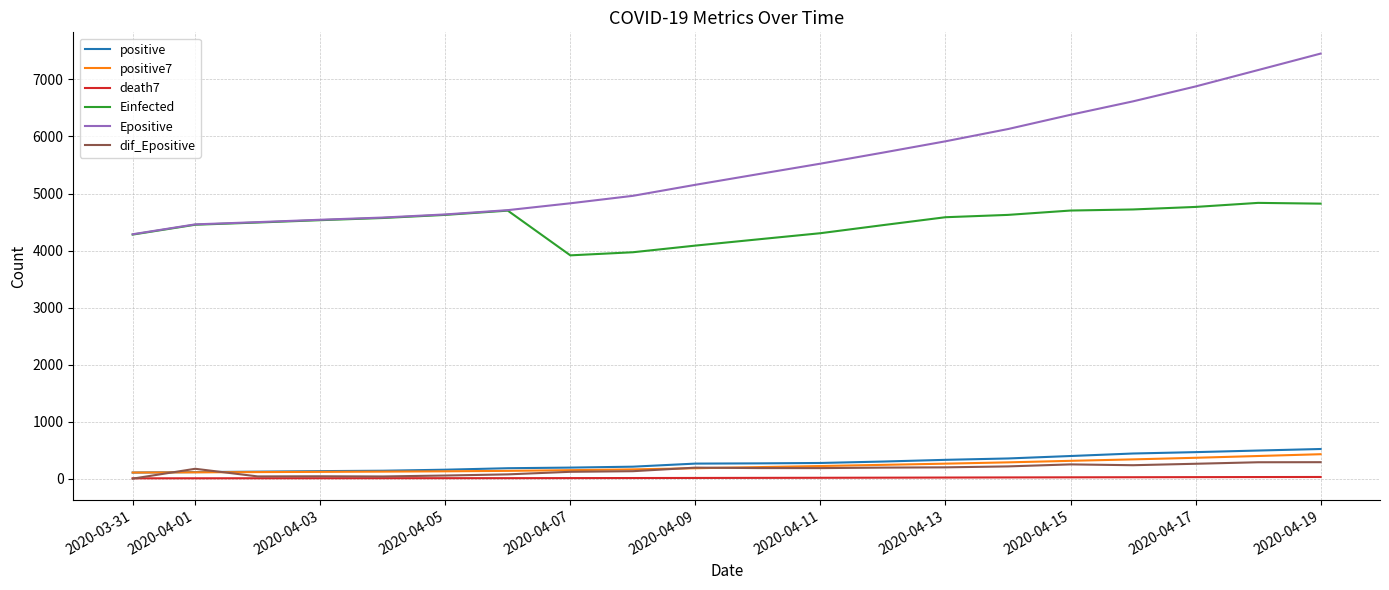

Does the chart display data point markers on the line(s)?

No